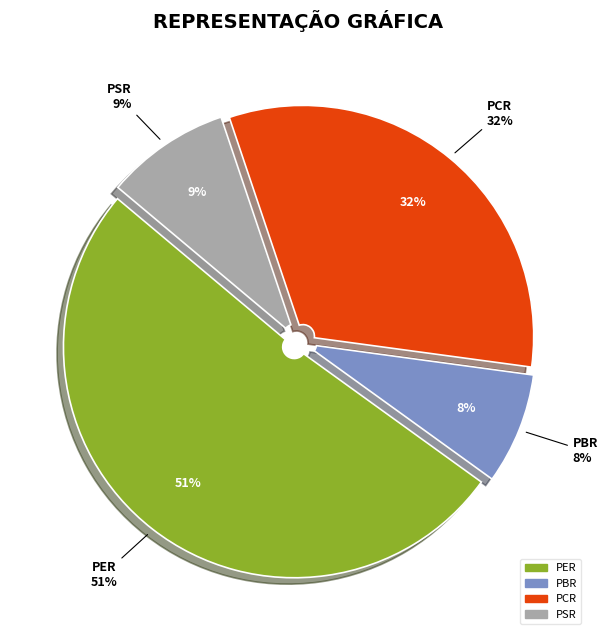

To the nearest percent, what is the average slice percentage?

25%